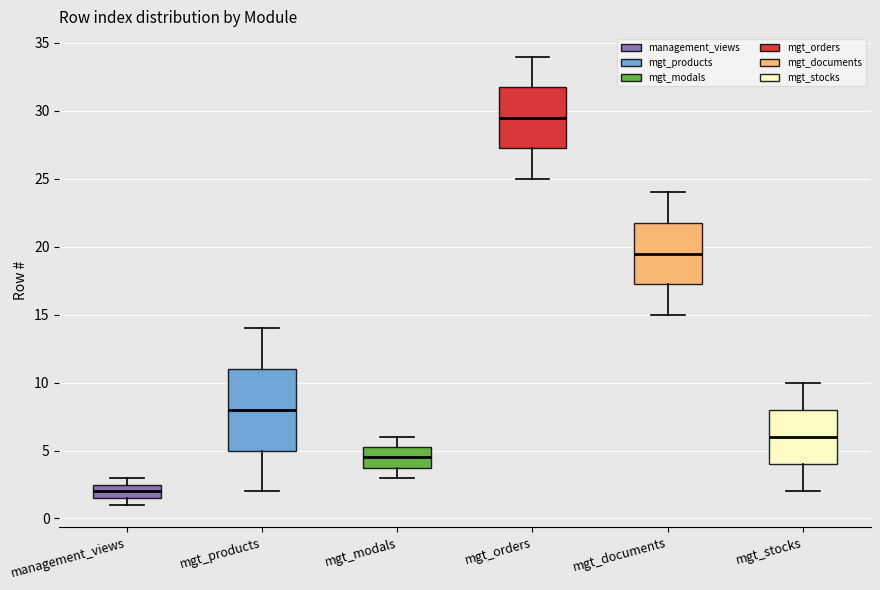

Reading left to right, transcribe this box plot: for each box, give where its median line is, the range the box spans, and where its two whiskers end, as read against the y-axis. The values are not printed on the chart, so give them approximately, as read against the axis.

management_views: median 2.0, box 1.5 to 2.5, whiskers 1.0 to 3.0
mgt_products: median 8.0, box 5.0 to 11.0, whiskers 2.0 to 14.0
mgt_modals: median 4.5, box 4.0 to 5.5, whiskers 3.0 to 6.0
mgt_orders: median 29.5, box 27.5 to 32.0, whiskers 25.0 to 34.0
mgt_documents: median 19.5, box 17.5 to 22.0, whiskers 15.0 to 24.0
mgt_stocks: median 6.0, box 4.0 to 8.0, whiskers 2.0 to 10.0